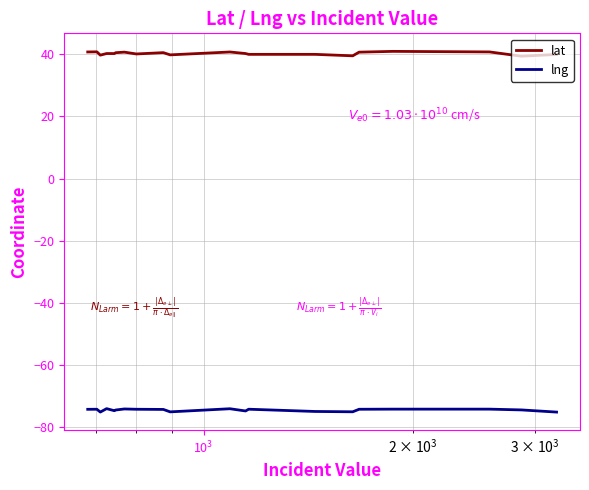

True or false: lng and lat cross at least once.

False